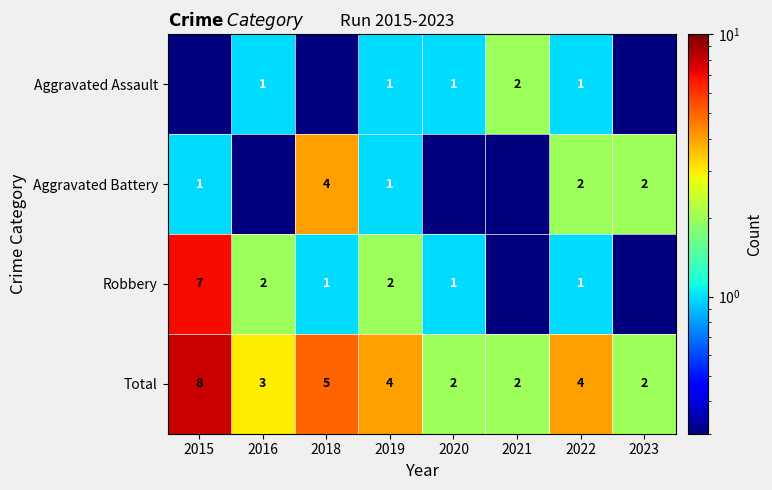

What is the difference between the Total values at 2018 and 2023?

3.0